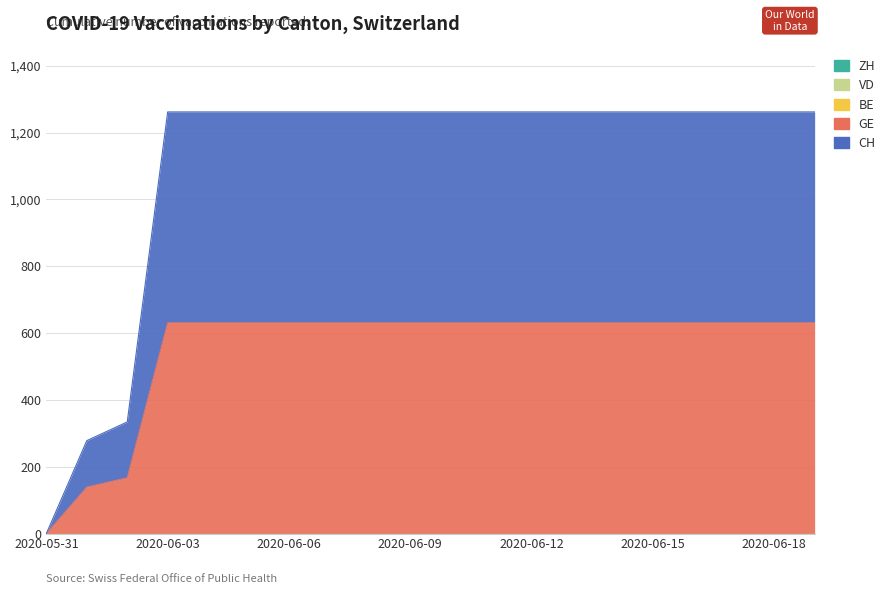

Between 2020-06-01 and 2020-06-02, which series saw the biggest shift?

GE